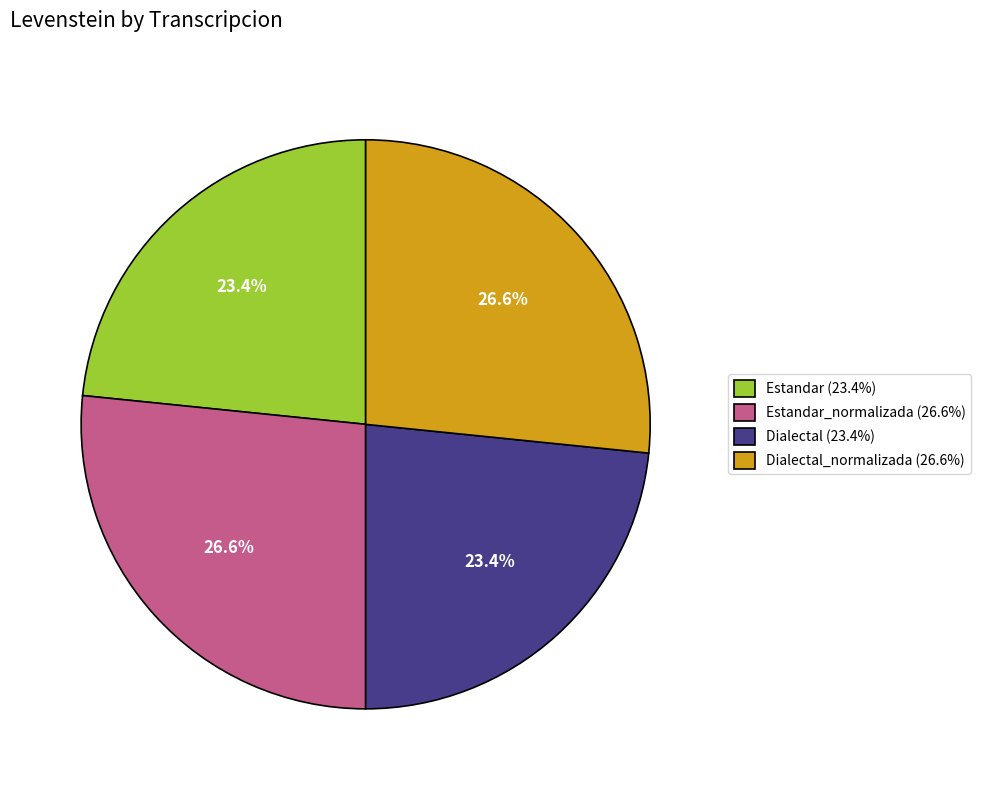

To the nearest percent, what is the difference between the largest and smallest slice percentages?

3%